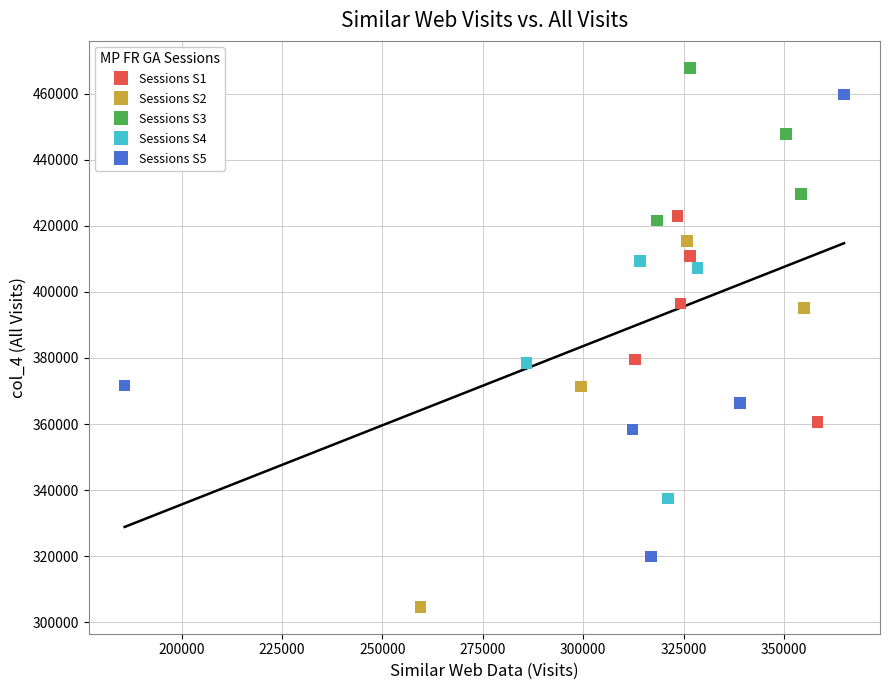

Which series contains the lowest Y value?

Sessions S2